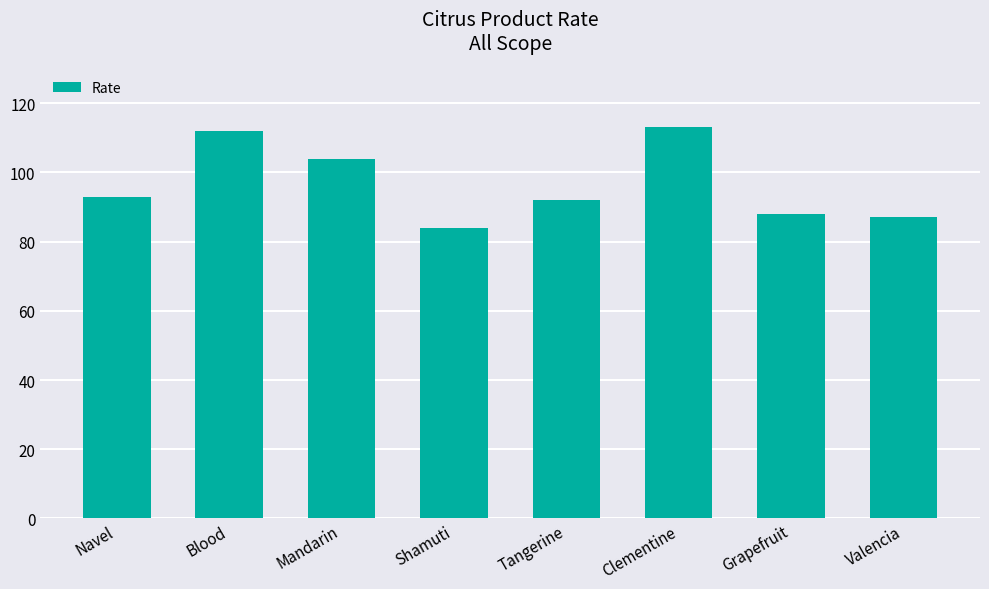

What is the approximate value at Clementine?

113